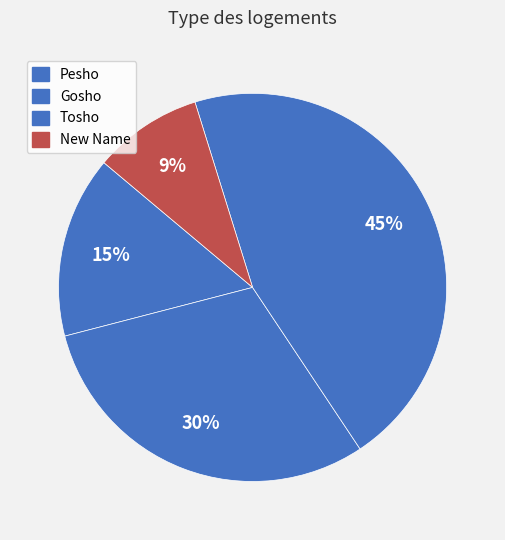

Does any single category account for the majority?

No